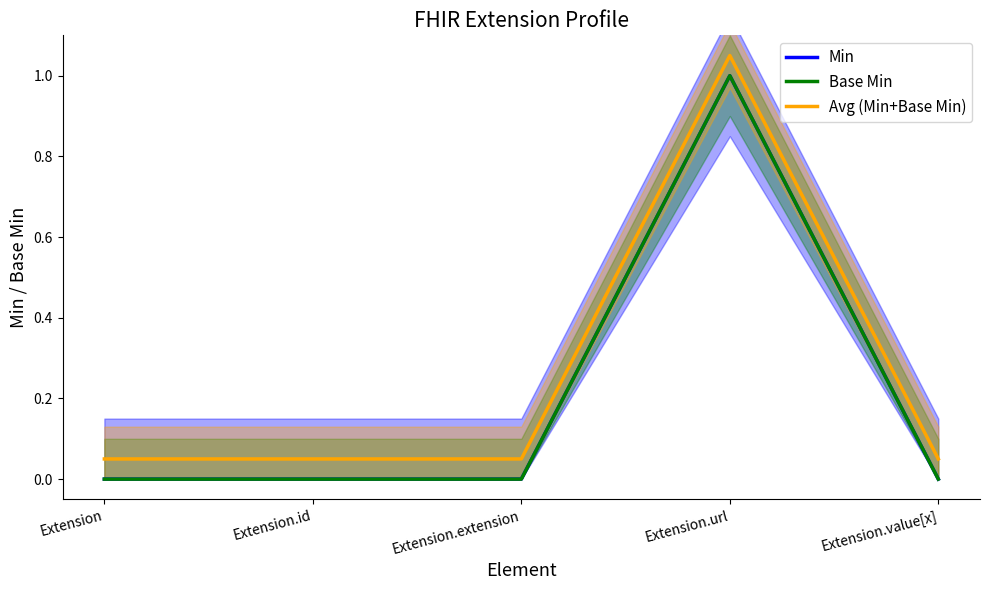

List the series in order of their peak value, highest first.

Avg (Min+Base Min), Min, Base Min